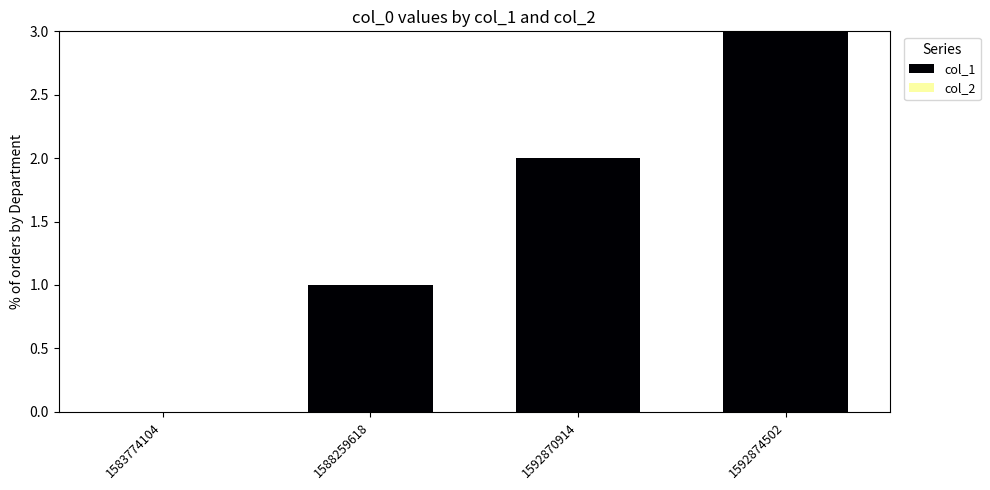

Between 1583774104 and 1592874502, which is larger?

1592874502